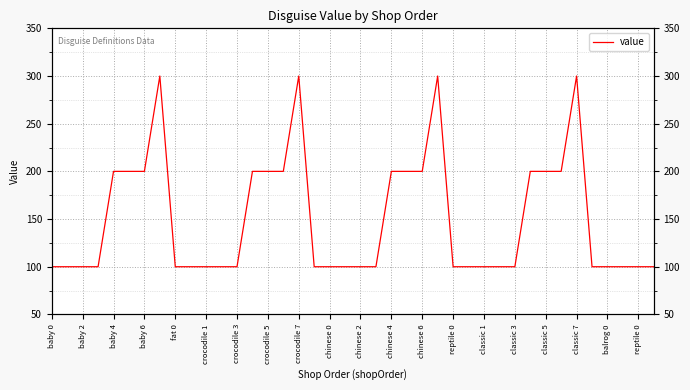

How many lines are shown in the chart?

1